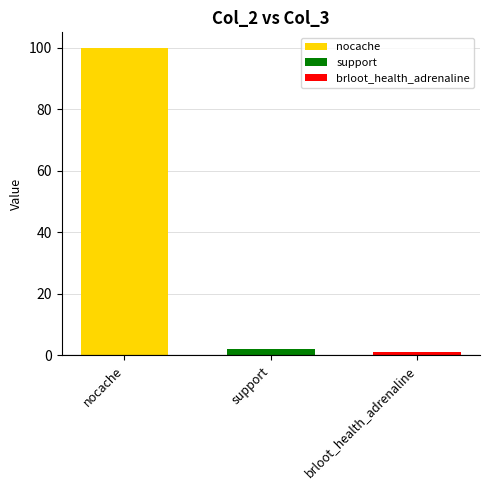

What is the maximum value shown in the chart?

100